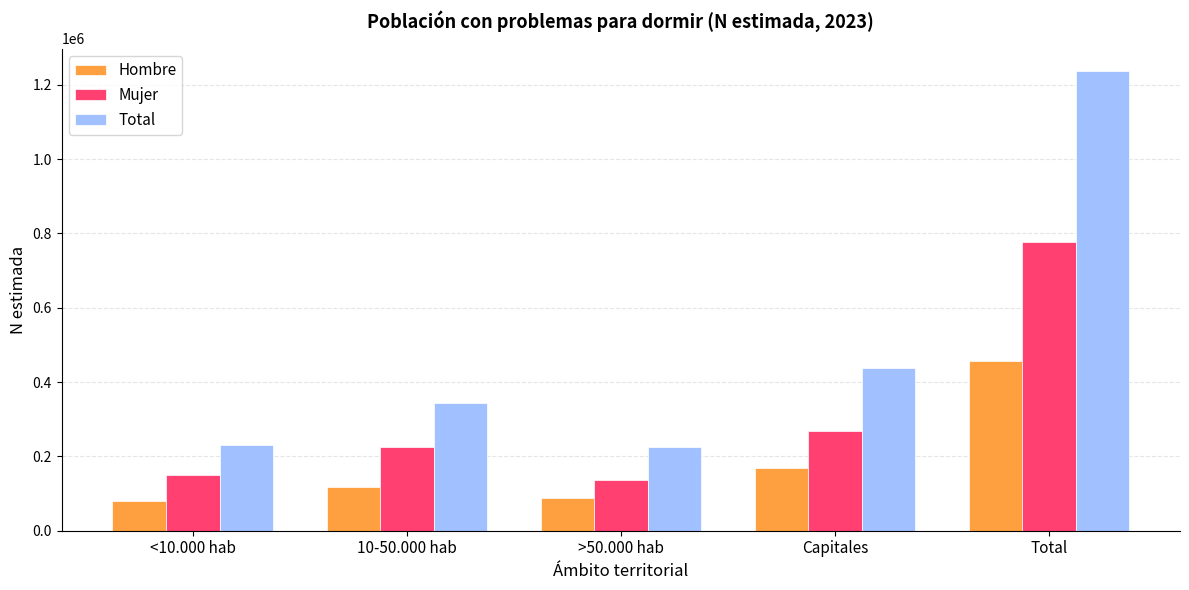

How many bars are there in each group?

3